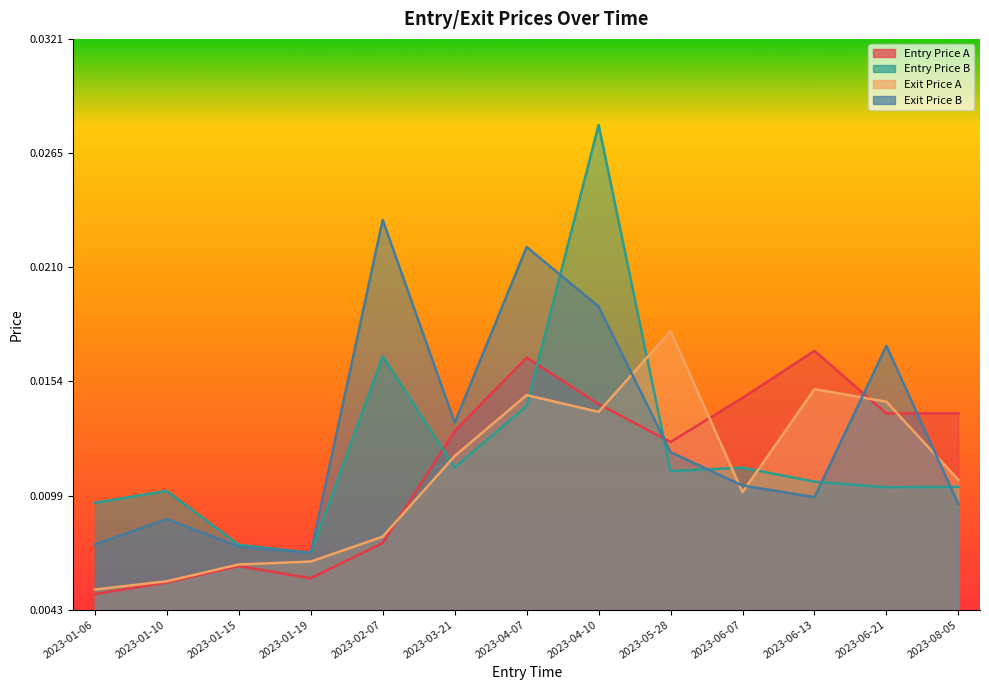

At how many categories does at least one series exceed 0?

13